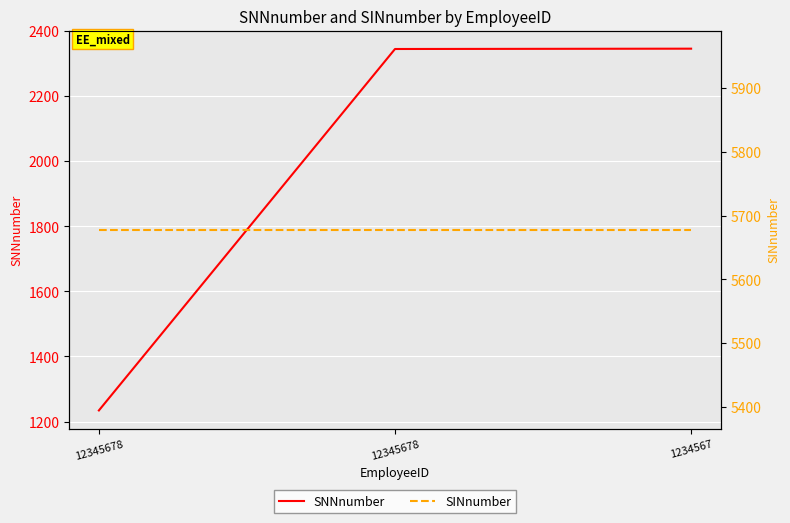

How many data points in SNNnumber are less than 2345?

1